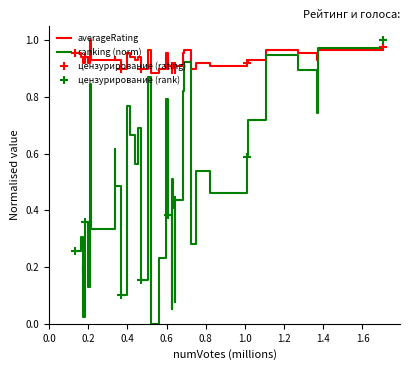

True or false: ranking (norm) and averageRating intersect in this chart.

True